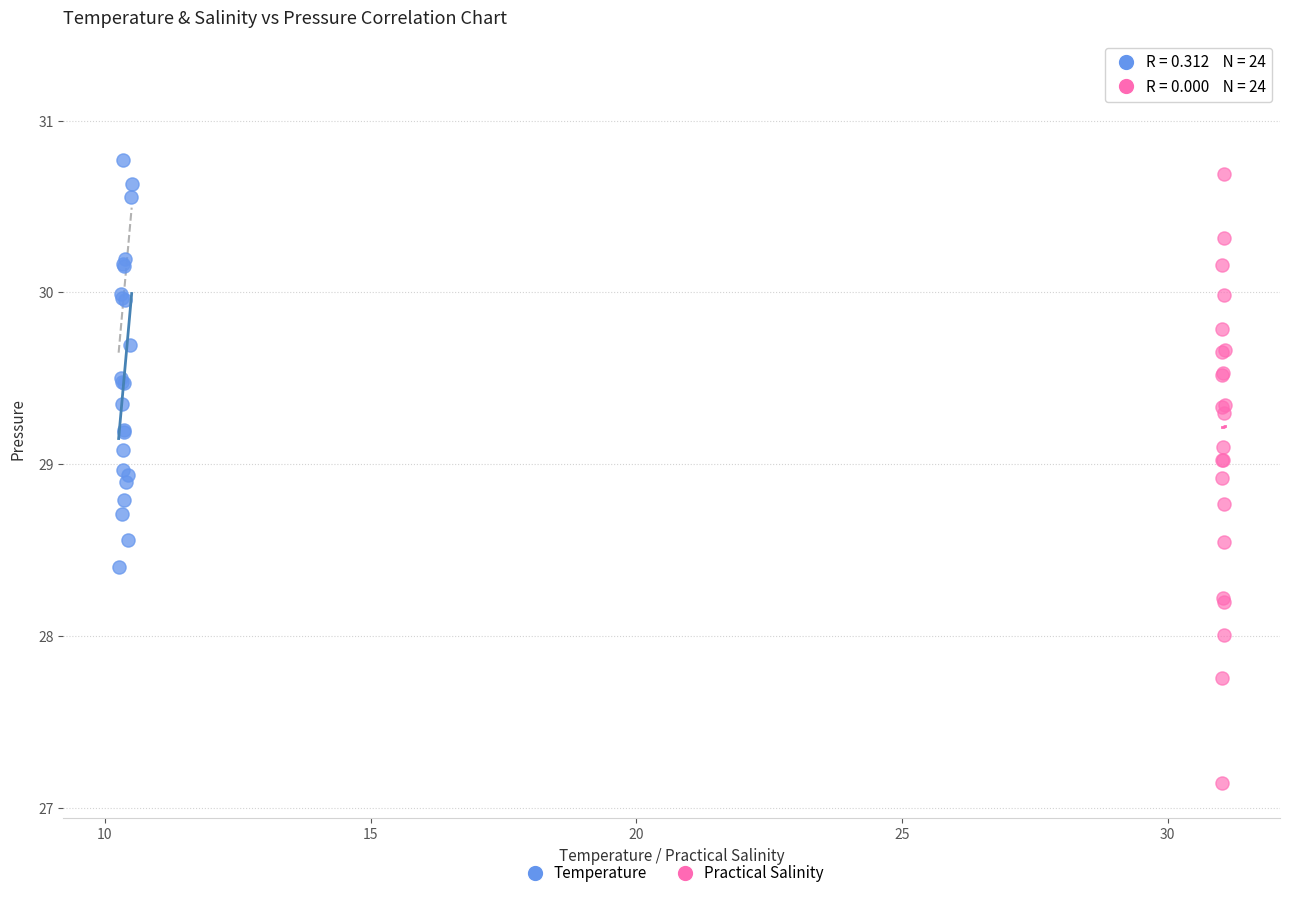

Which series has the largest Y range (max minus min)?

Practical Salinity